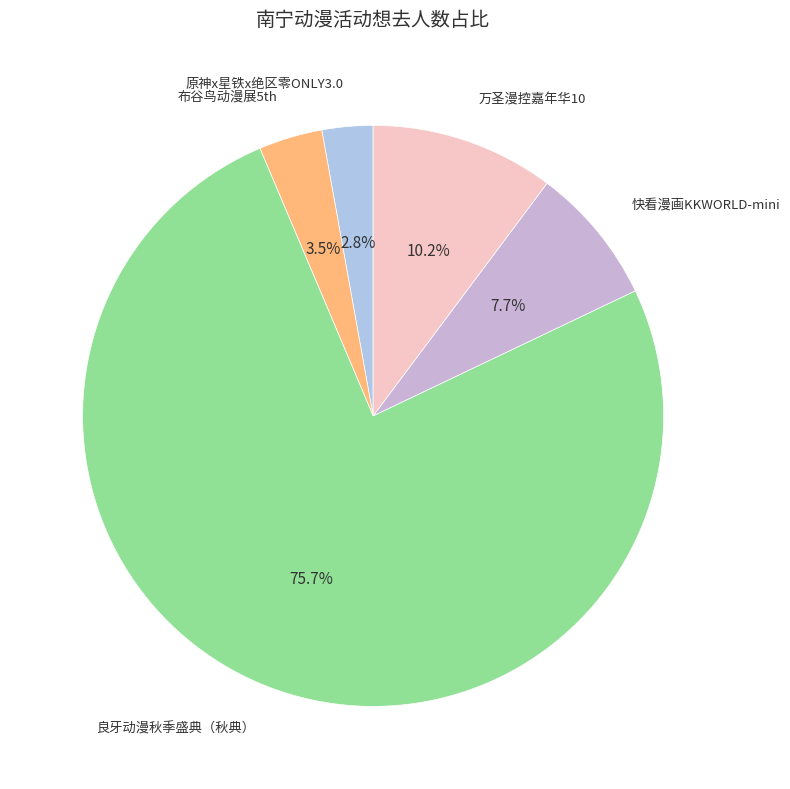

How many slices are in this pie chart?

5